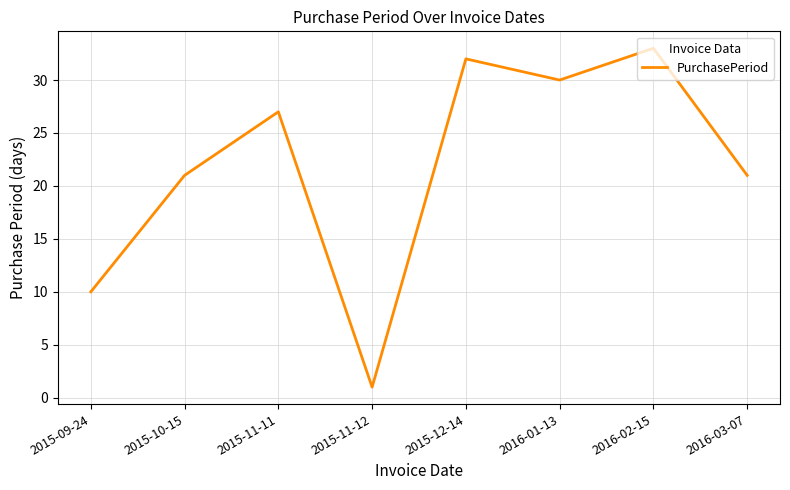

What is the sum of all values?

175